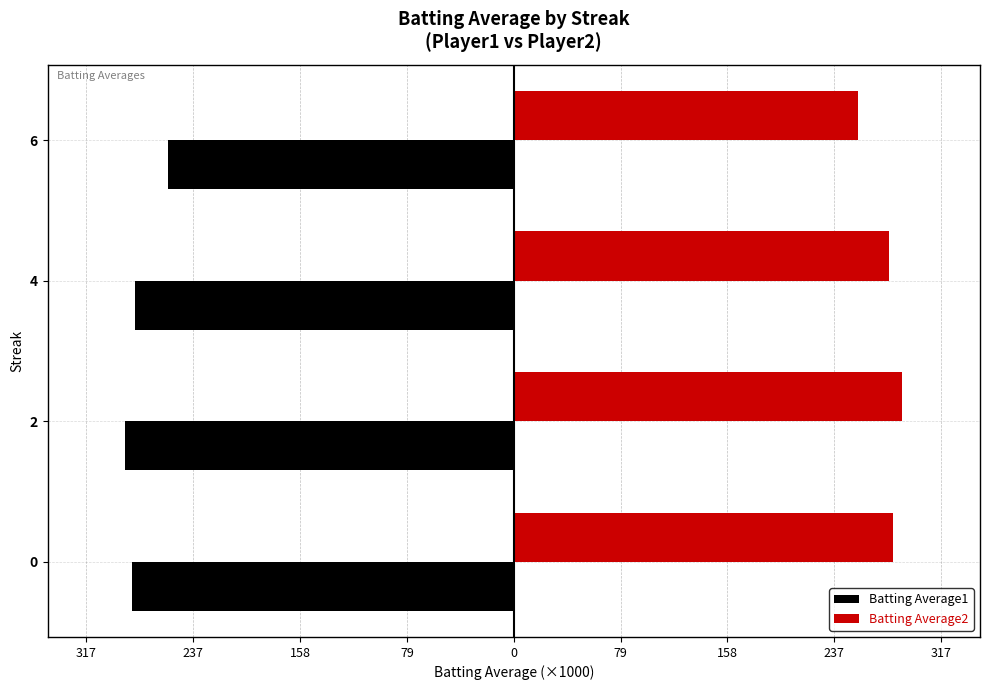

Count the number of categories in the chart.

4